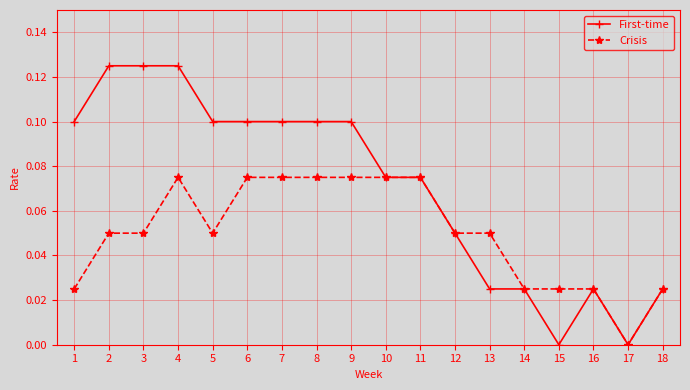

Rank the series by their average value, from highest to lowest.

First-time, Crisis